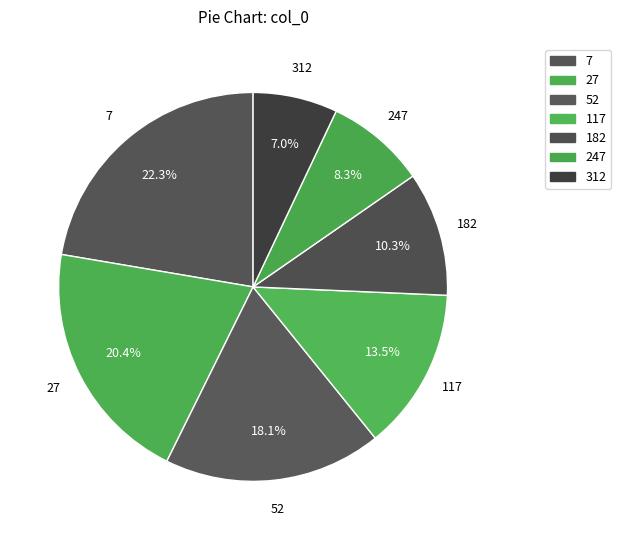

Is there any slice that represents more than half of the pie?

No